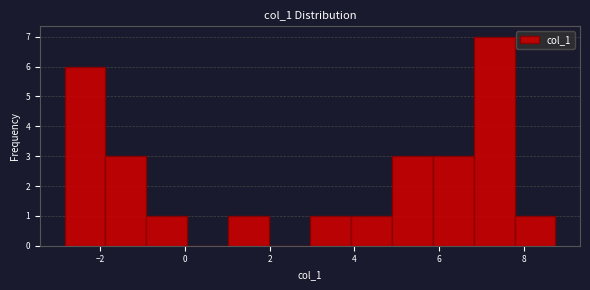

Reading left to right, list every bar in this chart as the range it spans on the x-axis followed by its height. Neither the bar edges nor the heights are printed on the chart, so give them approximately, as read against the axes.

-2.8 to -1.8: 6
-1.8 to -1.0: 3
-1.0 to 0.0: 1
0.0 to 1.0: 0
1.0 to 2.0: 1
2.0 to 3.0: 0
3.0 to 4.0: 1
4.0 to 4.8: 1
4.8 to 5.8: 3
5.8 to 6.8: 3
6.8 to 7.8: 7
7.8 to 8.8: 1